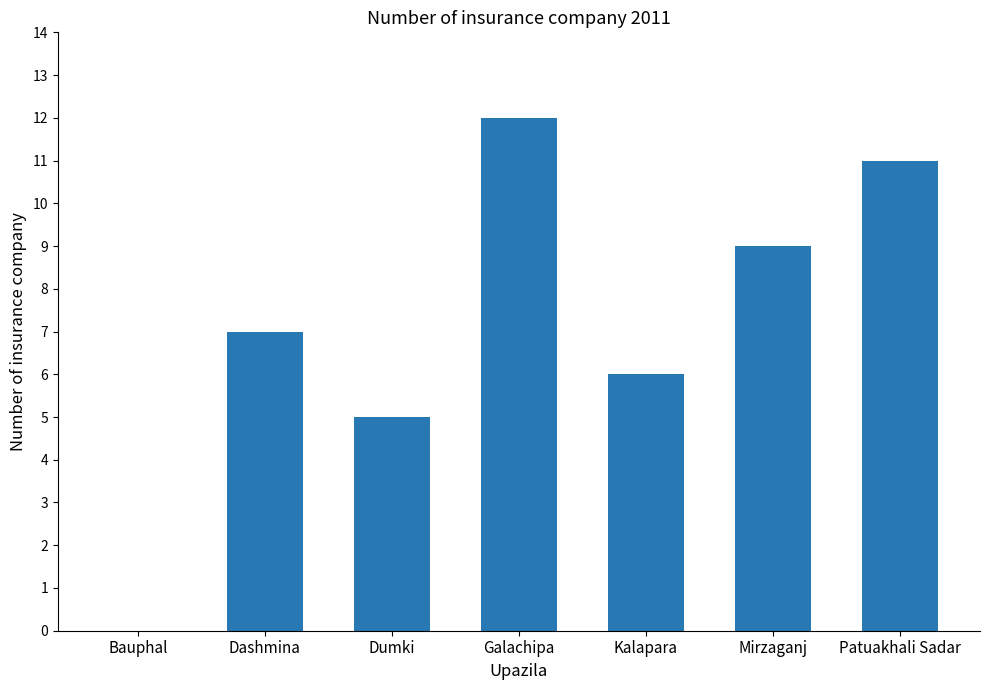

What is the sum of all values?

50